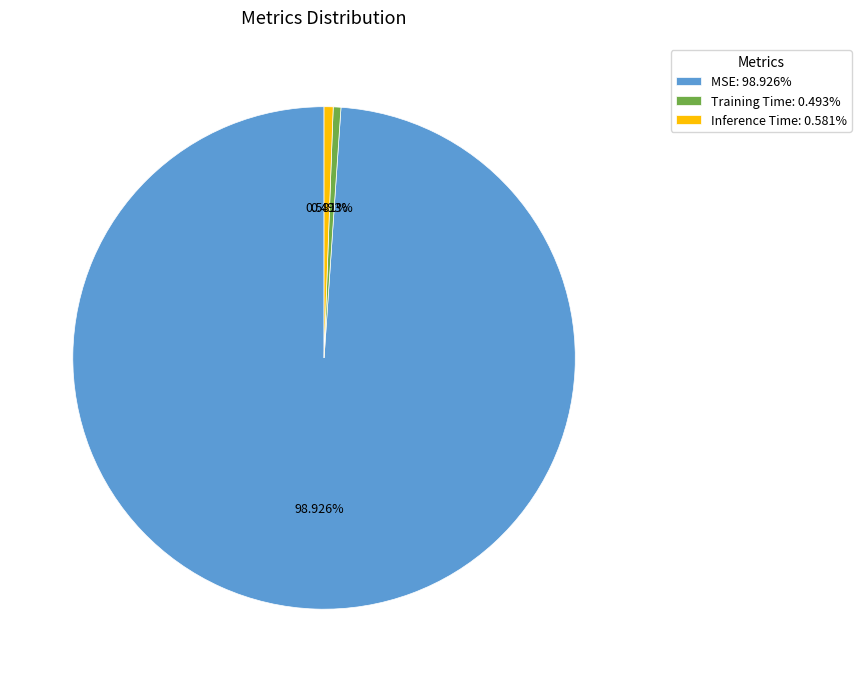

Do Inference Time and Training Time together represent more than half of the pie?

No